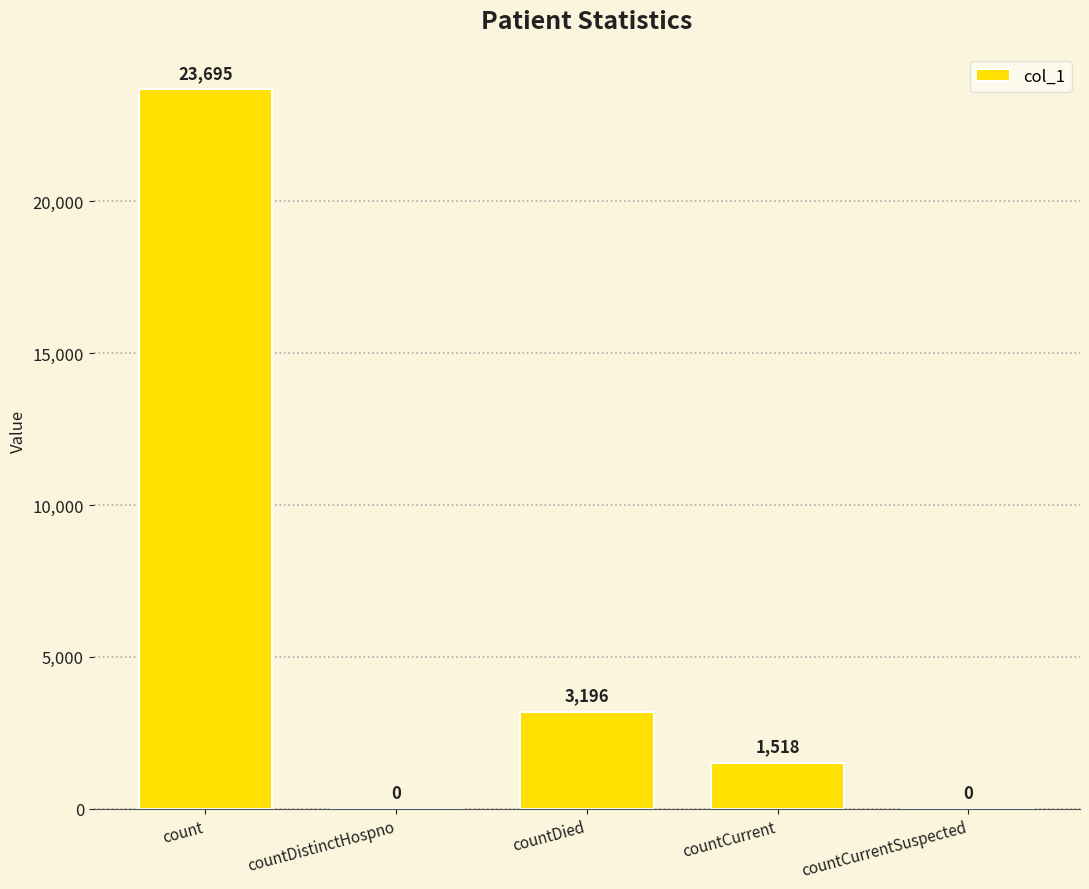

What is the sum of the values at countCurrent and countDied?

4714